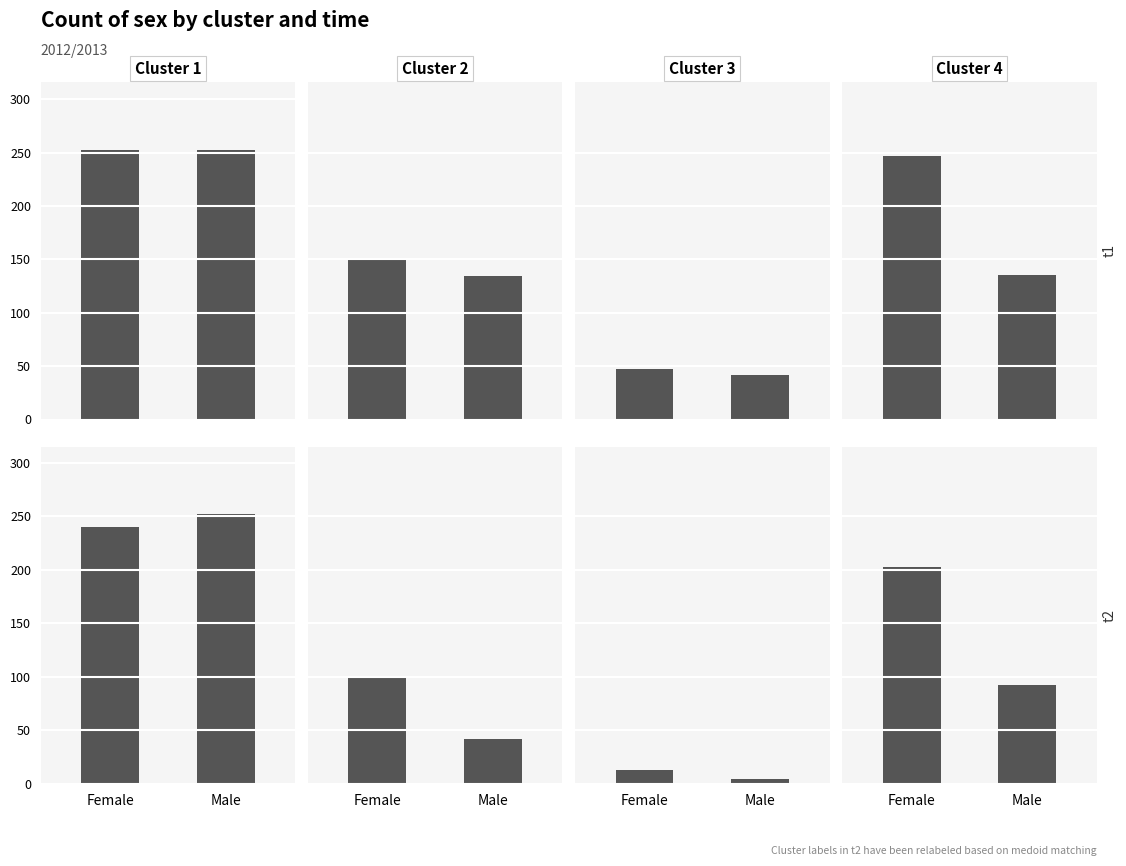

At which label does Cluster 4 reach its minimum?

Male